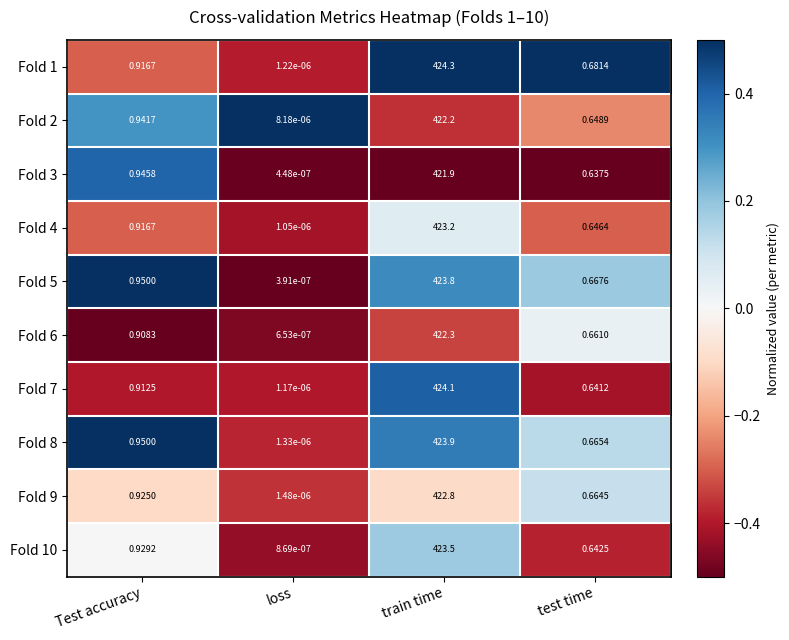

At which label is Fold 3 closest to 210?

Test accuracy